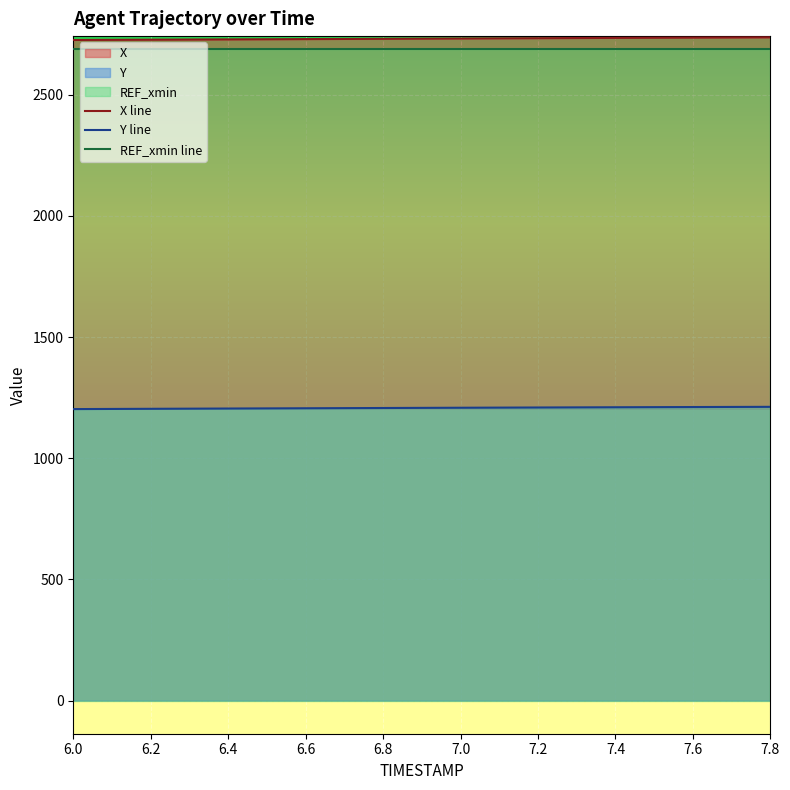

What is the minimum value for X line?

2725.7